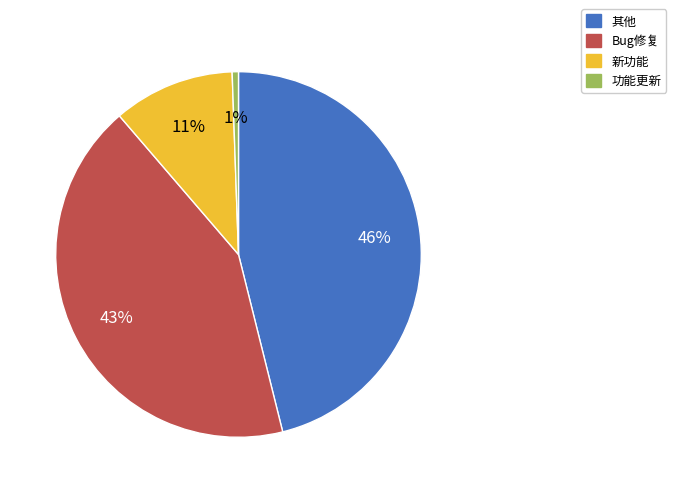

What percentage is the Bug修复 slice, to the nearest percent?

43%